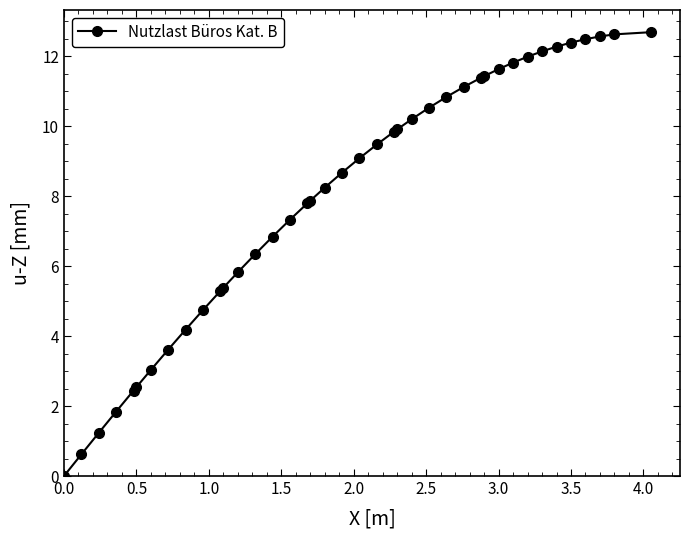

What is the greatest value displayed?

12.7